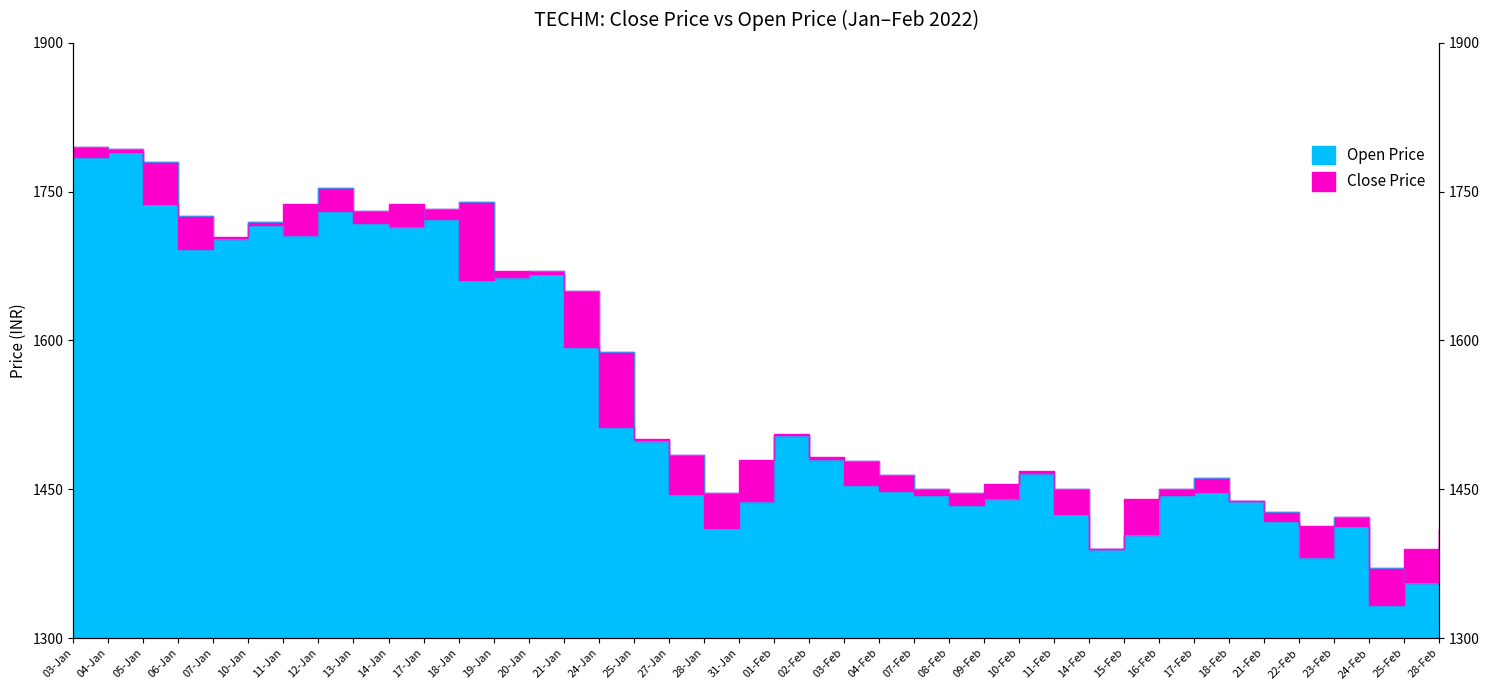

How many interior local valleys does the Open Price series have?

9